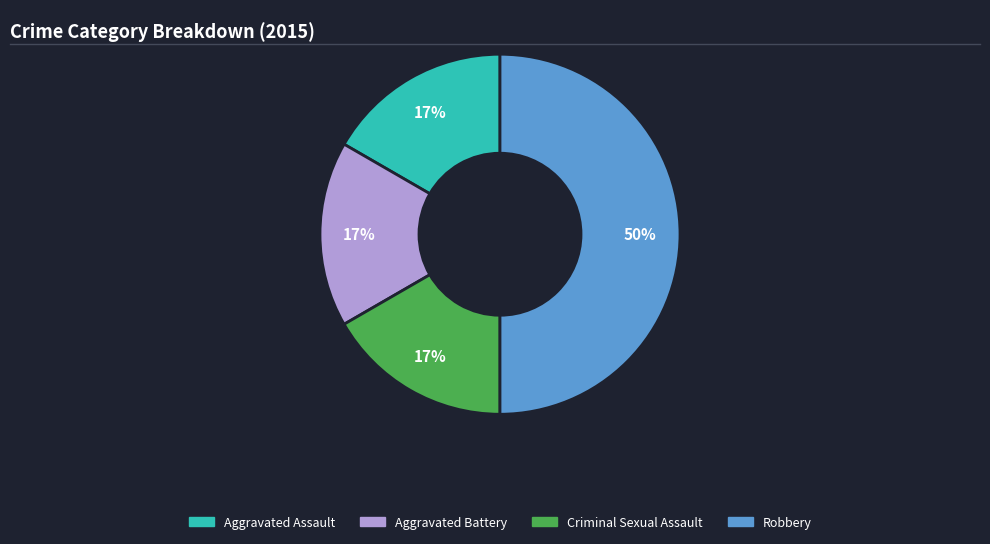

How many segments does this pie chart have?

4